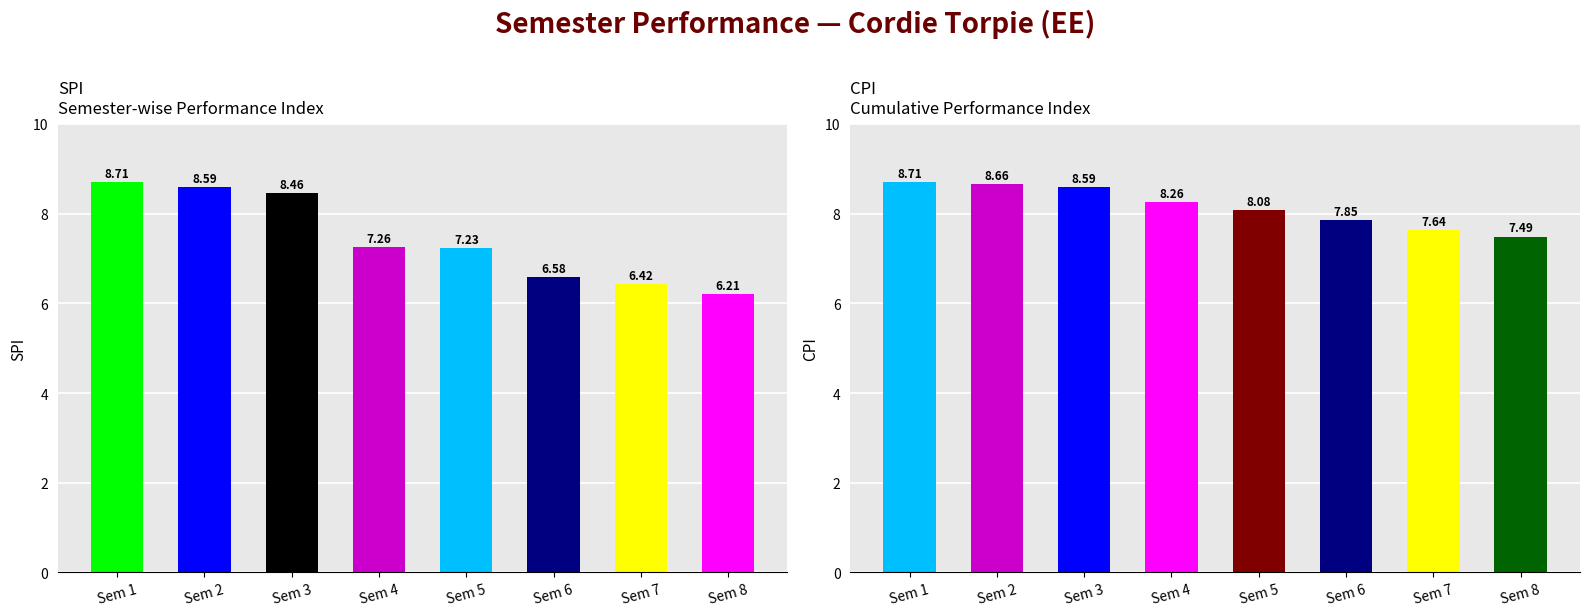

What is the difference between the maximum and second lowest values in the SPI series?

2.3